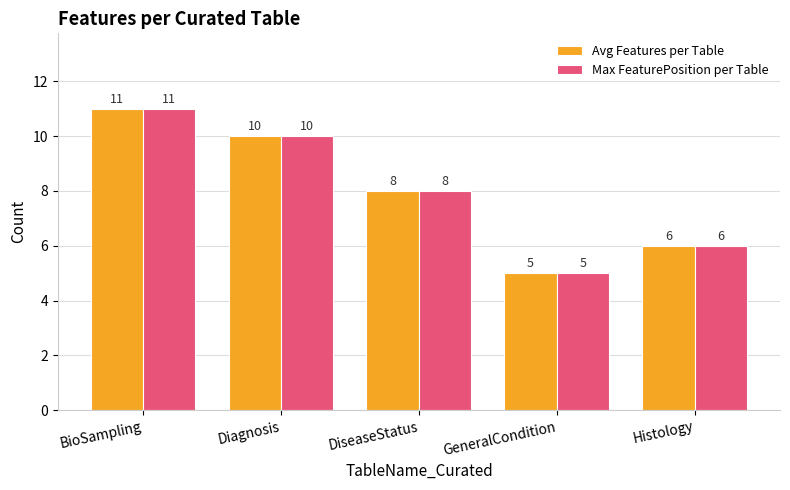

What is the value of the Max FeaturePosition per Table bar at the 2nd from the left?

10